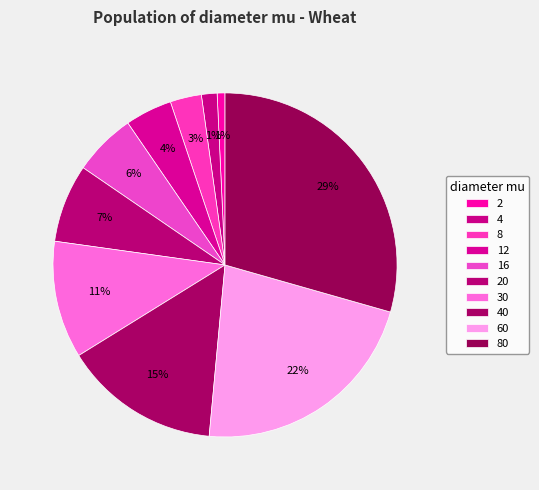

How many segments does this pie chart have?

10